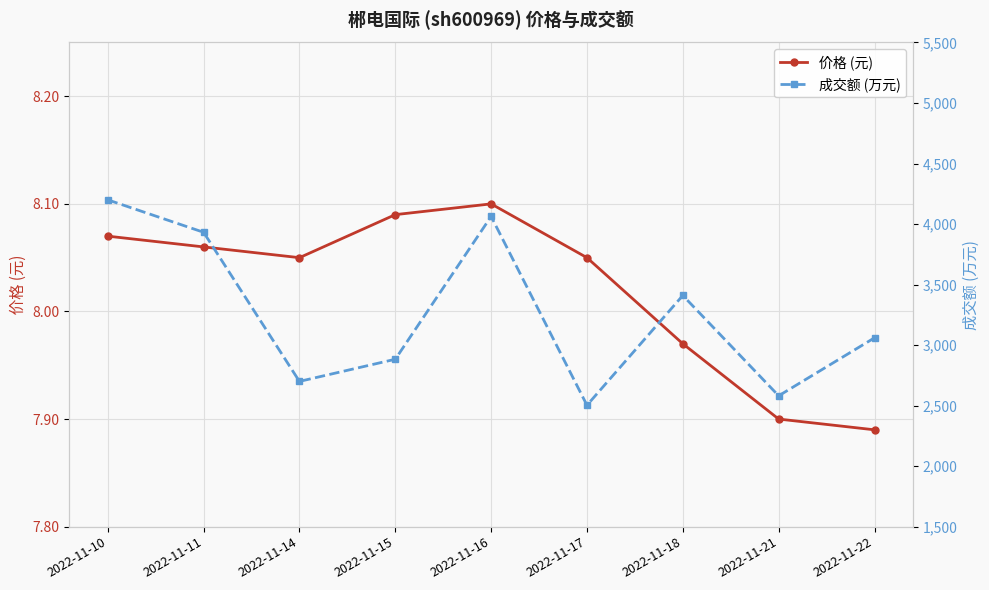

Reading left to right, transcribe all the data shown in this chart.

价格 (元): 8.1	8.1	8.1	8.1	8.1	8.1	8.0	7.9	7.9
成交额 (万元): 4200.0	3932.0	2700.0	2883.0	4063.0	2503.0	3410.0	2581.0	3060.0